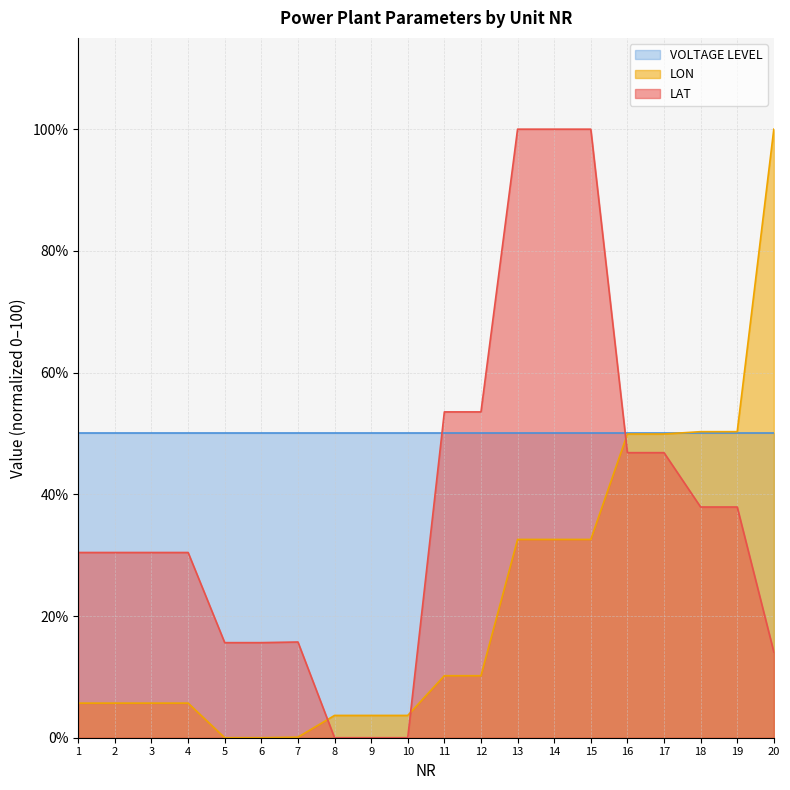

The value of LON at 8 is 4.9. True or false?

False